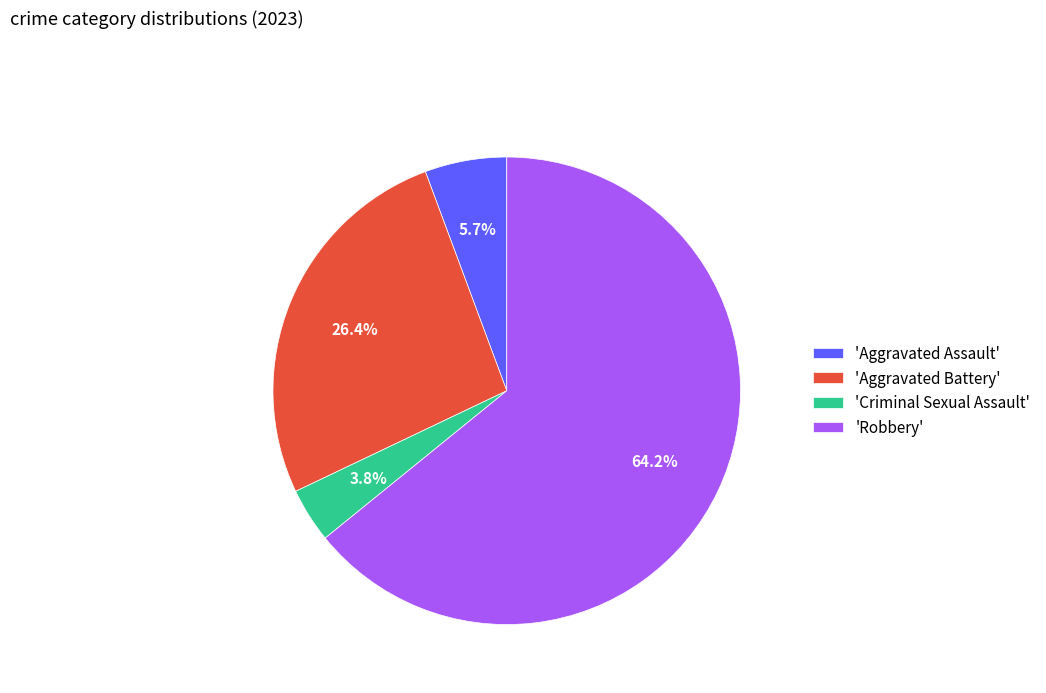

Do 'Aggravated Assault' and 'Robbery' together represent more than half of the pie?

Yes